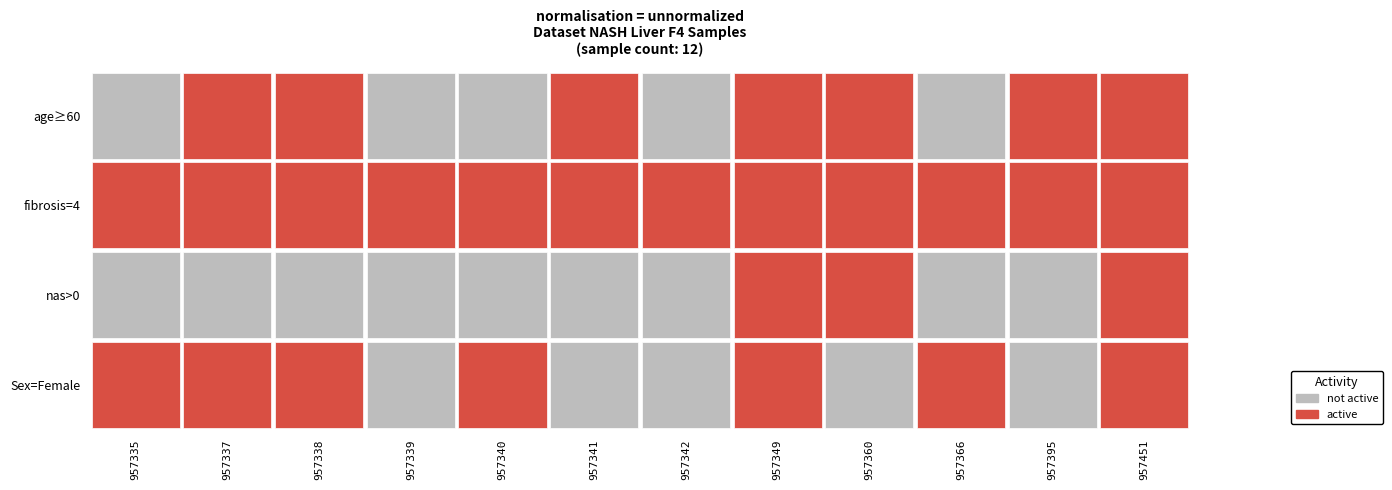

The GSM4957339 series shows -34 at 4. True or false?

False